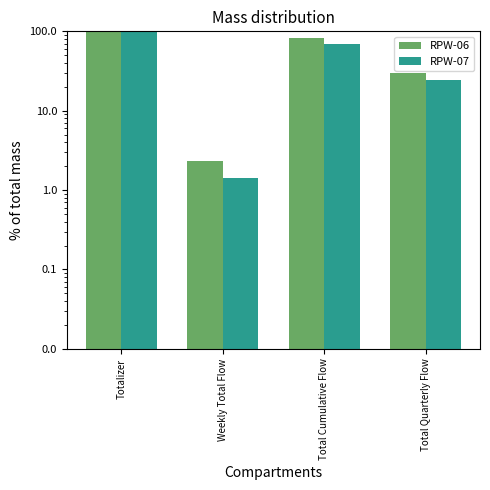

What is the approximate value of RPW-07 at Weekly Total Flow?

1.4